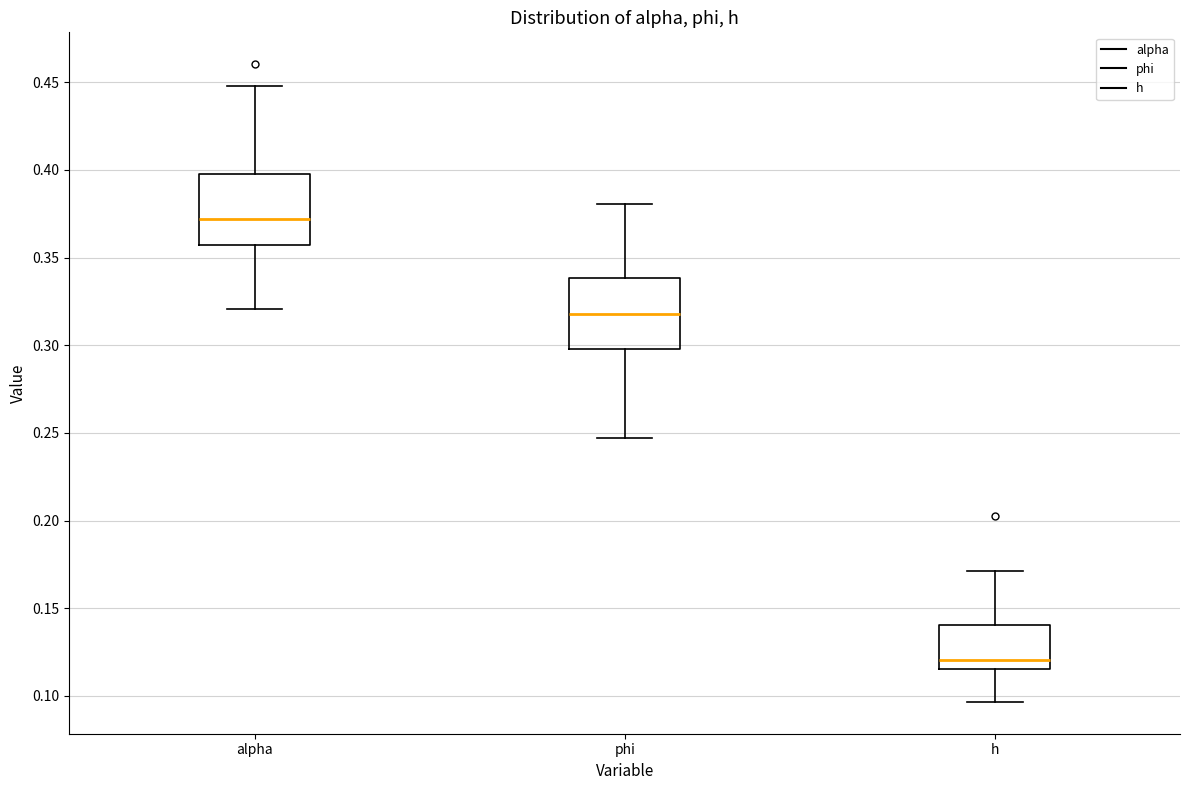

Reading left to right, read every box against the y-axis: the position of its median line, the range the box covers, and the ends of its whiskers. The values are not printed on the chart, so give them approximately, as read against the axis.

alpha: median 0.370, box 0.355 to 0.400, whiskers 0.320 to 0.450
phi: median 0.320, box 0.300 to 0.340, whiskers 0.245 to 0.380
h: median 0.120, box 0.115 to 0.140, whiskers 0.095 to 0.170